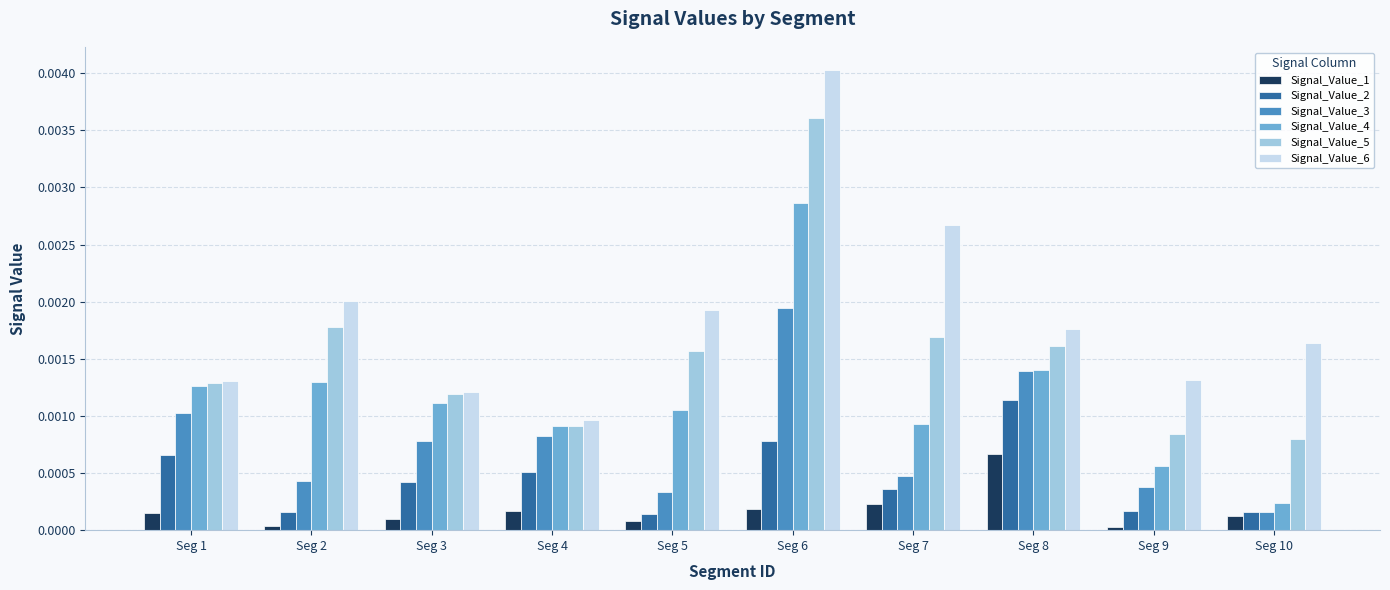

Is the value of Signal_Value_4 at Seg 9 greater than the value of Signal_Value_3 at Seg 1?

No